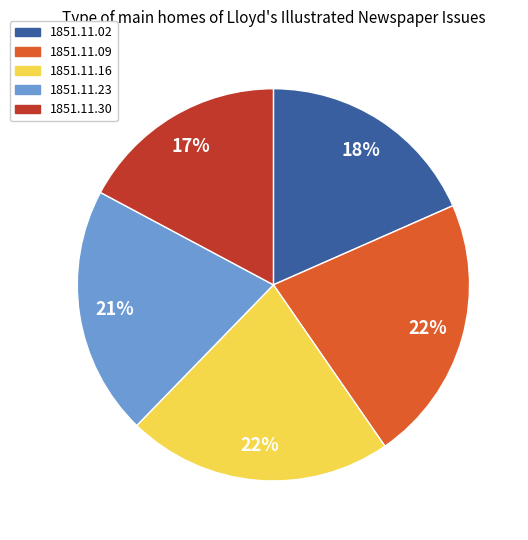

Which slice is the smallest?

1851.11.30